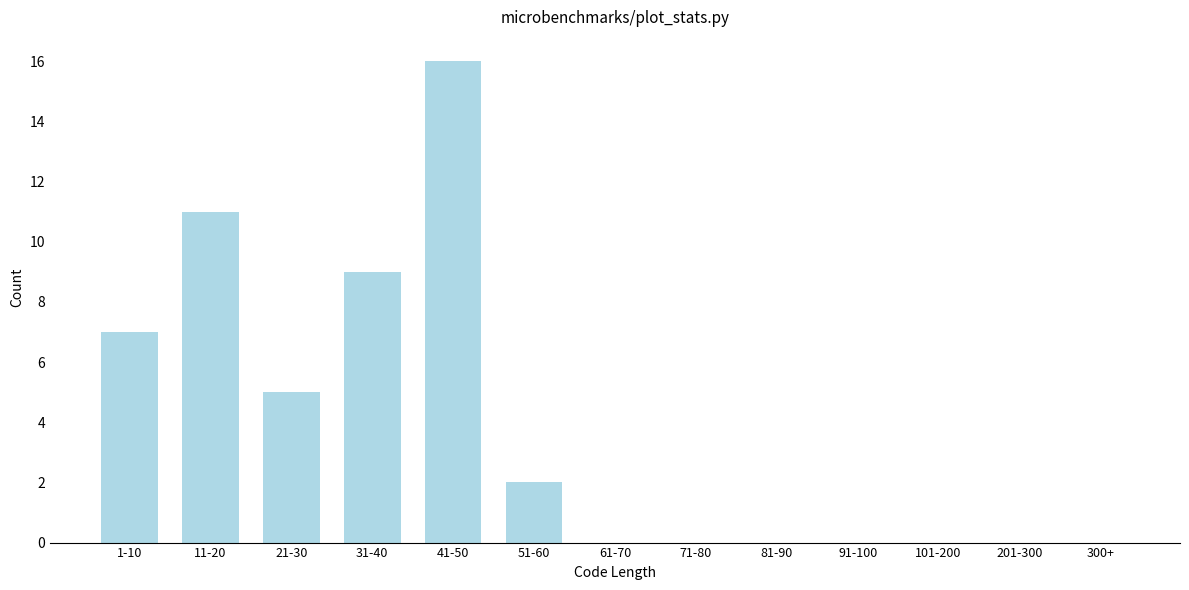

Reading left to right, extract all data points from this chart.

1-10=7	11-20=11	21-30=5	31-40=9	41-50=16	51-60=2	61-70=0	71-80=0	81-90=0	91-100=0	101-200=0	201-300=0	300+=0